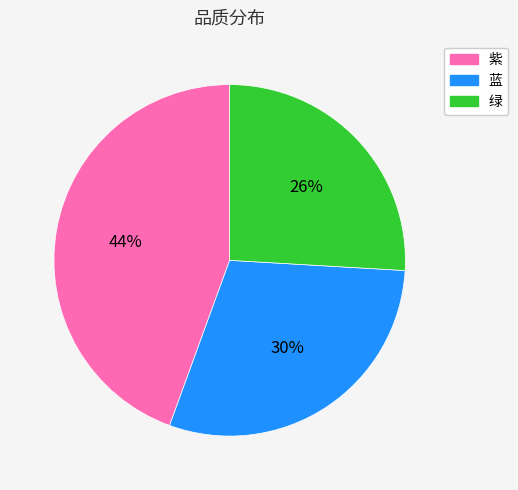

Which category has the smallest portion of the pie?

绿